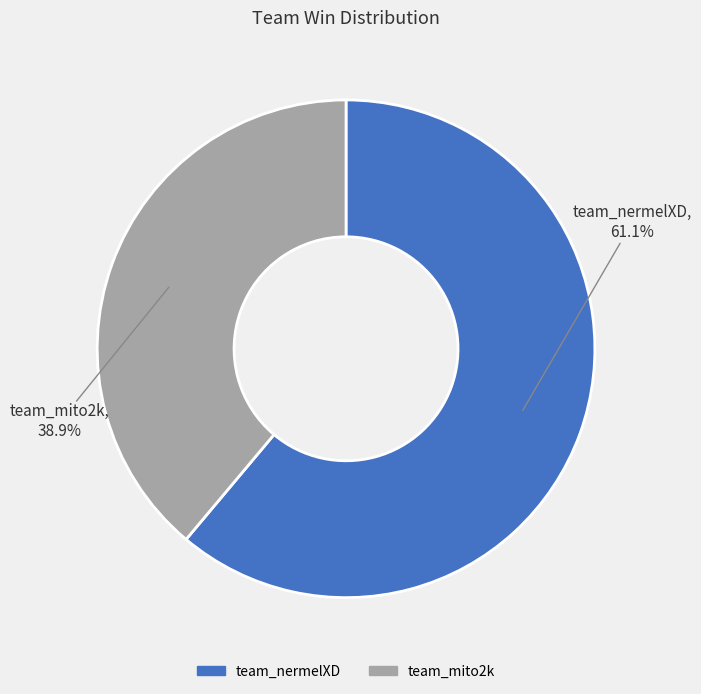

Which category has the smallest portion of the pie?

team_mito2k